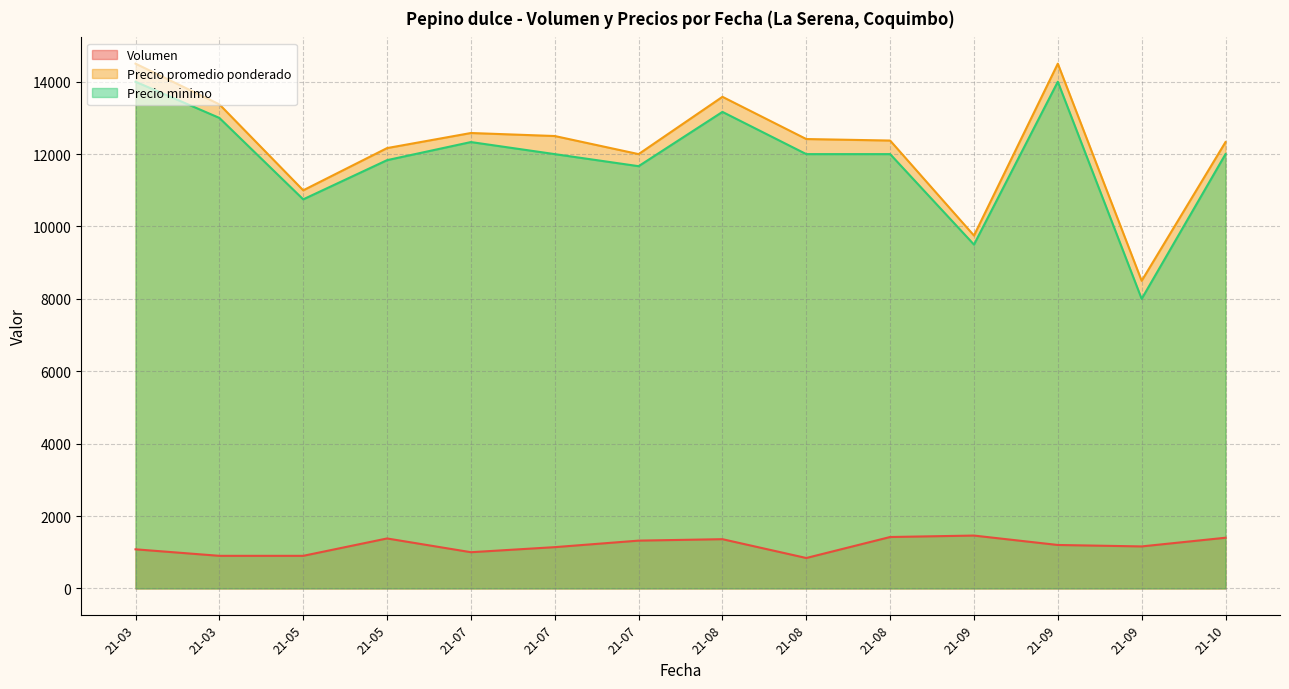

What is the difference between the second highest and minimum values in the Volumen series?

580.0